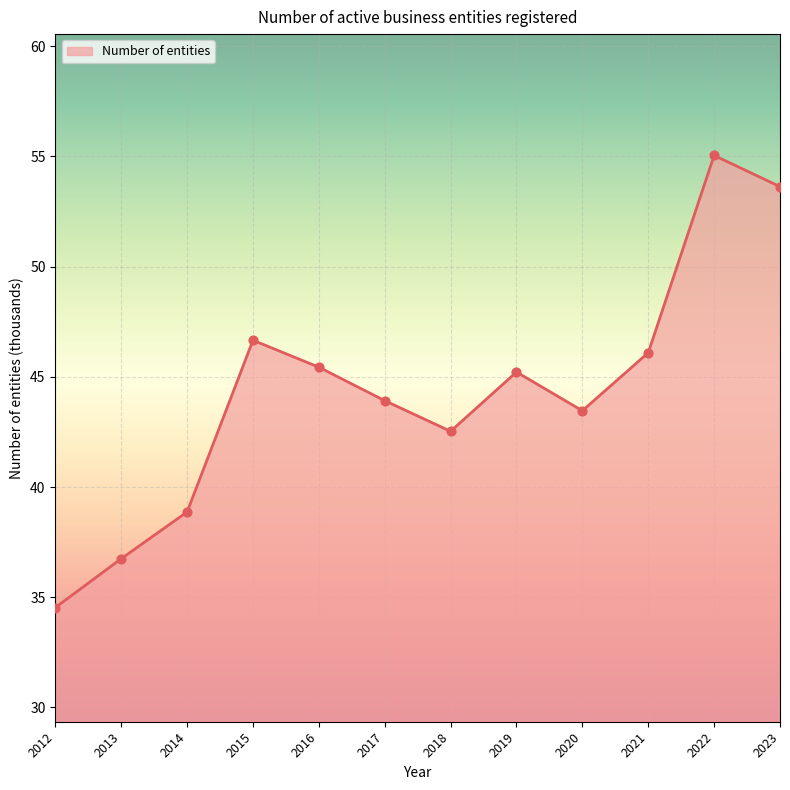

Which has a higher value, 2012 or 2019?

2019